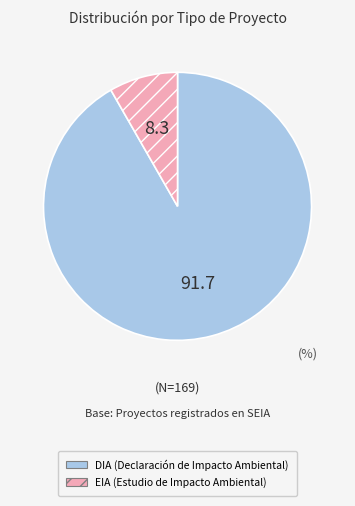

Rank the categories by value from lowest to highest.

EIA, DIA